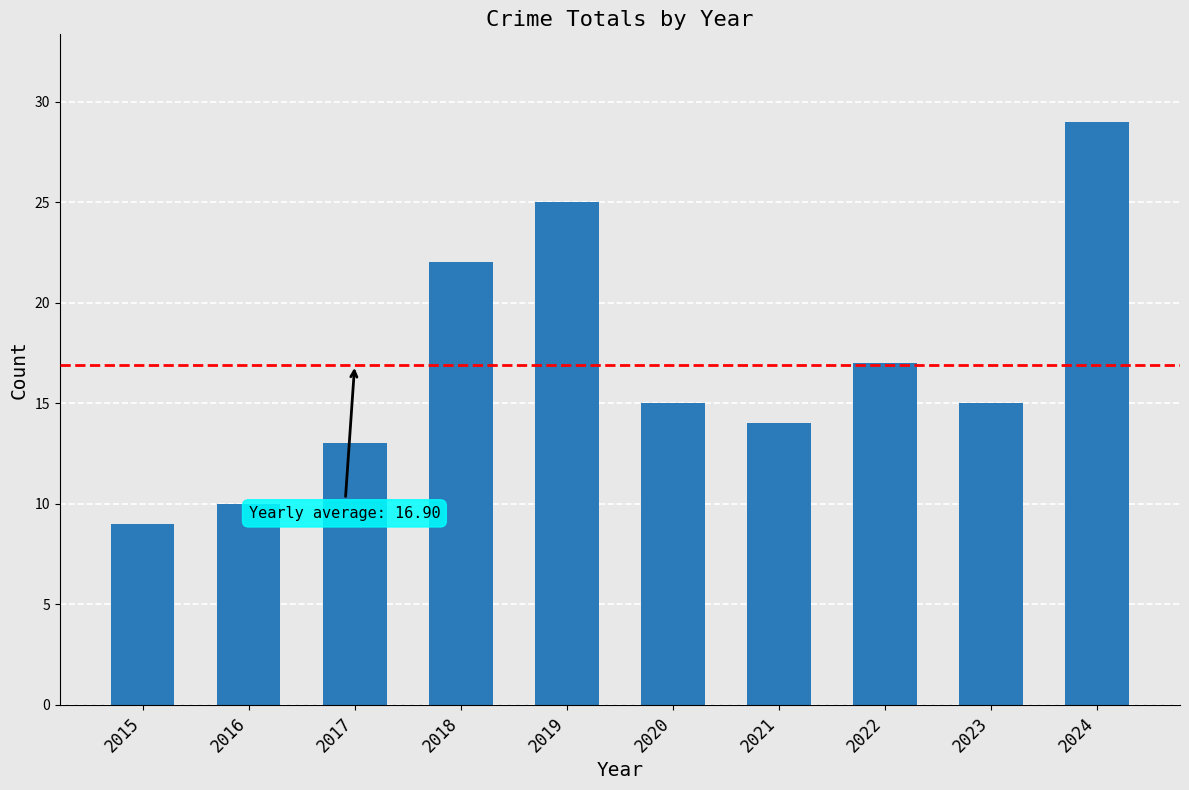

At which label is the value closest to 19?

2022